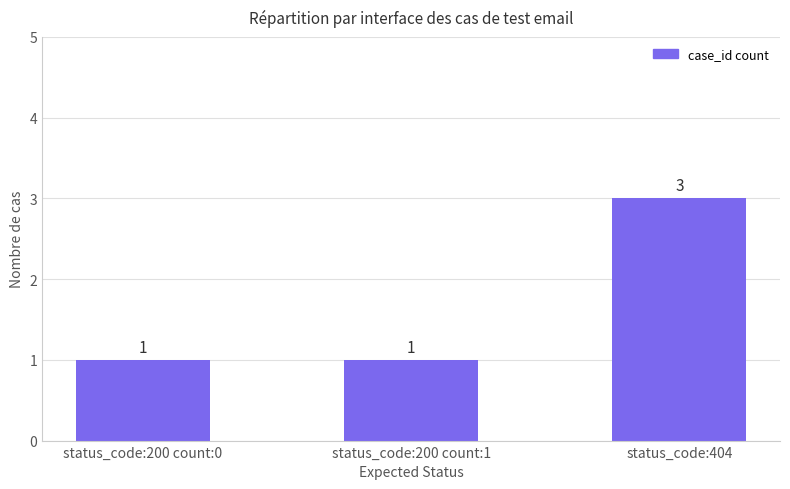

Reading right to left, extract all data points from this chart.

status_code:404=3	status_code:200 count:1=1	status_code:200 count:0=1